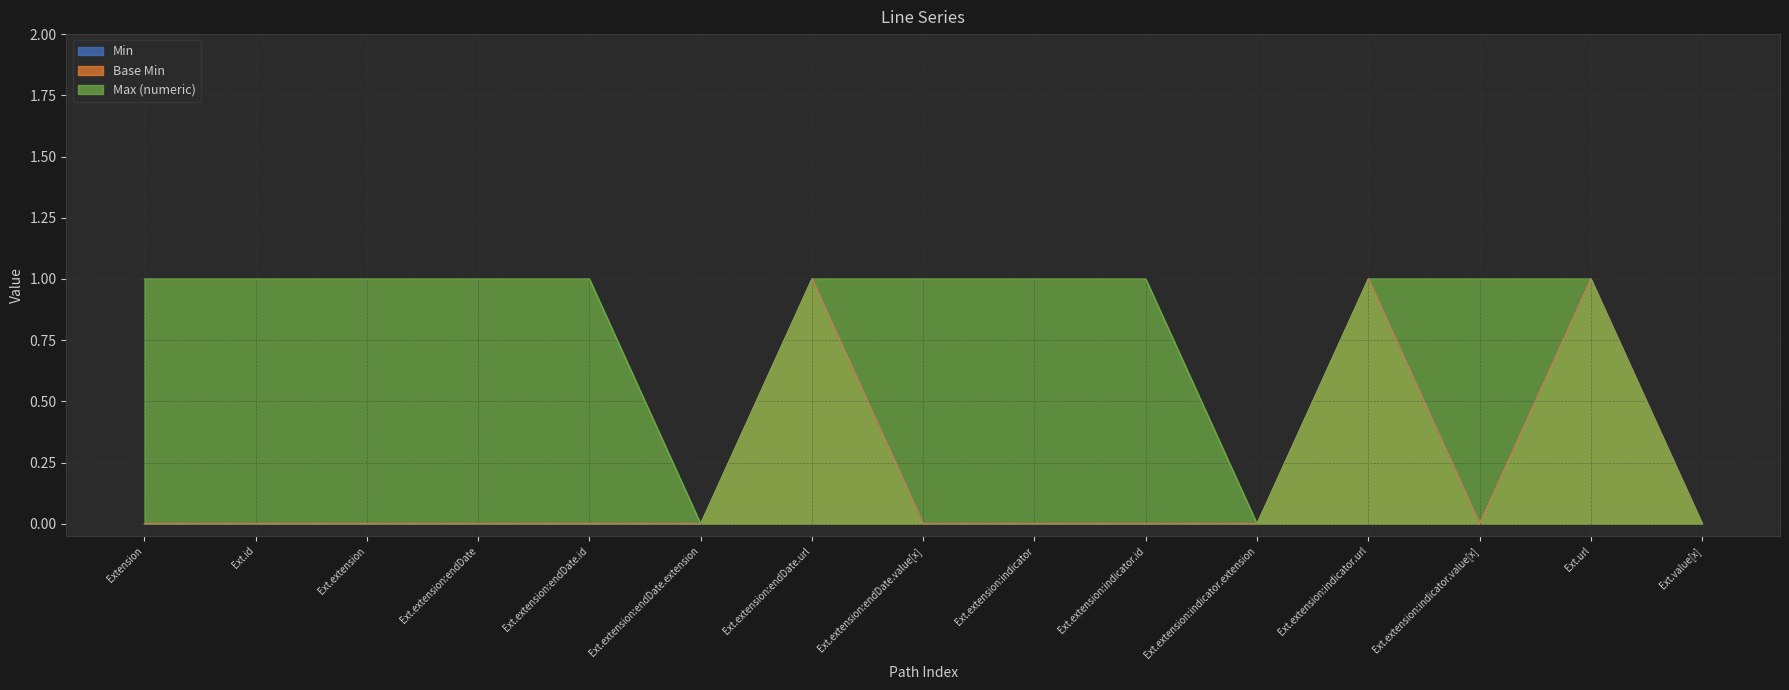

Reading left to right, list all the values displayed in this chart.

Min: Extension=0	Ext.id=0	Ext.extension=0	Ext.extension:endDate=0	Ext.extension:endDate.id=0	Ext.extension:endDate.extension=0	Ext.extension:endDate.url=1	Ext.extension:endDate.value[x]=0	Ext.extension:indicator=0	Ext.extension:indicator.id=0	Ext.extension:indicator.extension=0	Ext.extension:indicator.url=1	Ext.extension:indicator.value[x]=0	Ext.url=1	Ext.value[x]=0
Base Min: Extension=0	Ext.id=0	Ext.extension=0	Ext.extension:endDate=0	Ext.extension:endDate.id=0	Ext.extension:endDate.extension=0	Ext.extension:endDate.url=1	Ext.extension:endDate.value[x]=0	Ext.extension:indicator=0	Ext.extension:indicator.id=0	Ext.extension:indicator.extension=0	Ext.extension:indicator.url=1	Ext.extension:indicator.value[x]=0	Ext.url=1	Ext.value[x]=0
Max (numeric): Extension=1	Ext.id=1	Ext.extension=1	Ext.extension:endDate=1	Ext.extension:endDate.id=1	Ext.extension:endDate.extension=0	Ext.extension:endDate.url=1	Ext.extension:endDate.value[x]=1	Ext.extension:indicator=1	Ext.extension:indicator.id=1	Ext.extension:indicator.extension=0	Ext.extension:indicator.url=1	Ext.extension:indicator.value[x]=1	Ext.url=1	Ext.value[x]=0